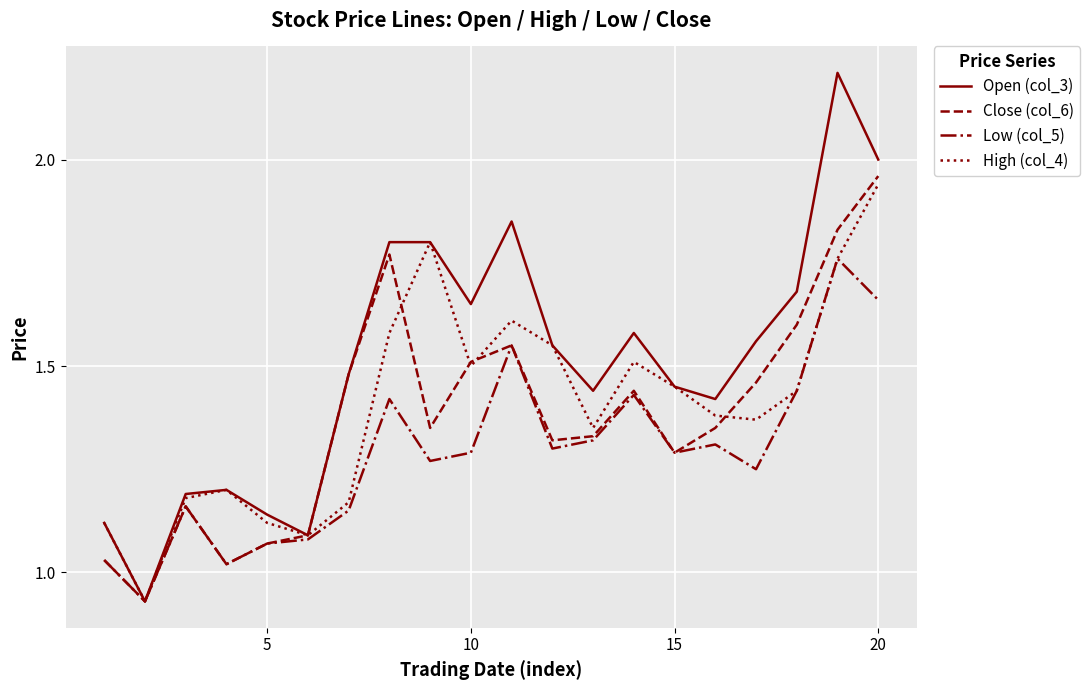

What is the sum of all Open (col_3) values?

30.1